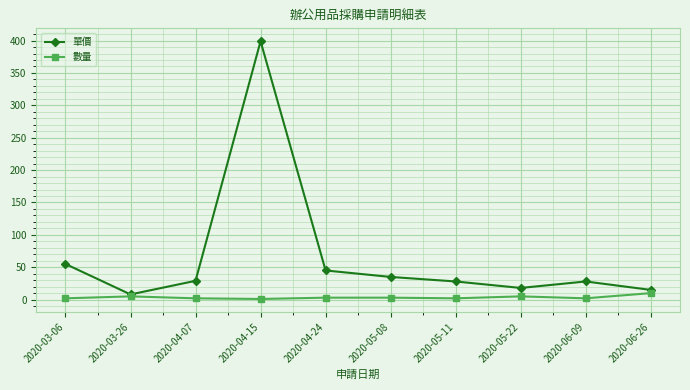

The value of 單價 at 2020-03-06 is 85. True or false?

False